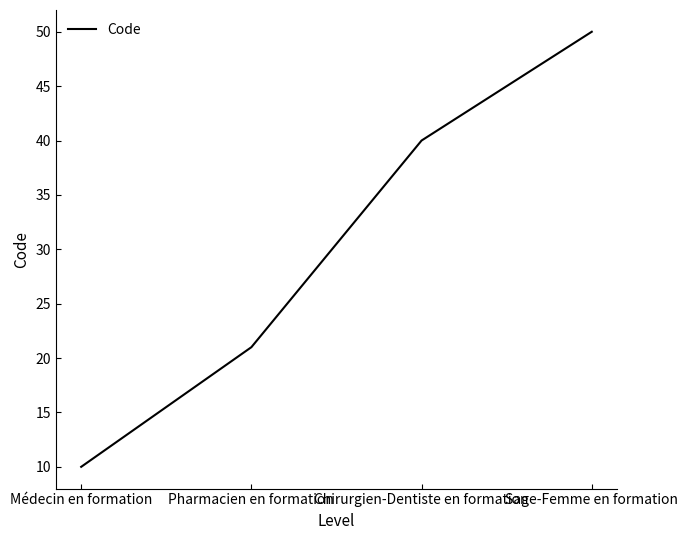

What position from the left is Sage-Femme en formation?

4